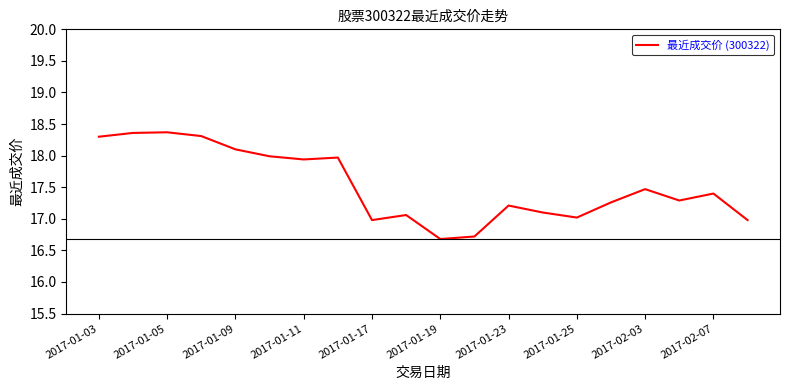

What is the difference between the maximum and minimum values?

1.7